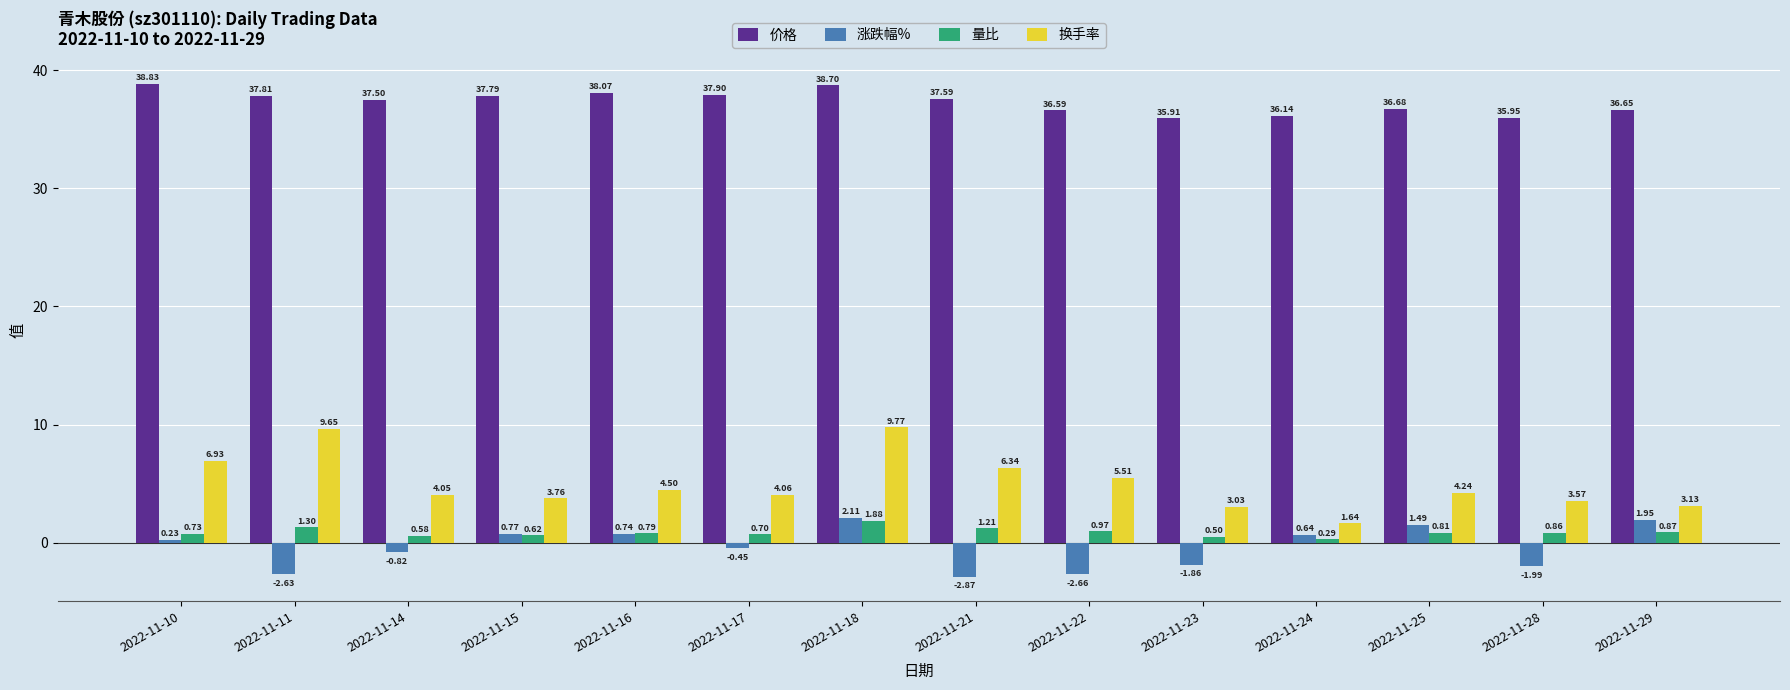

What is the value of the 价格 bar at the 12th from the left?

36.7